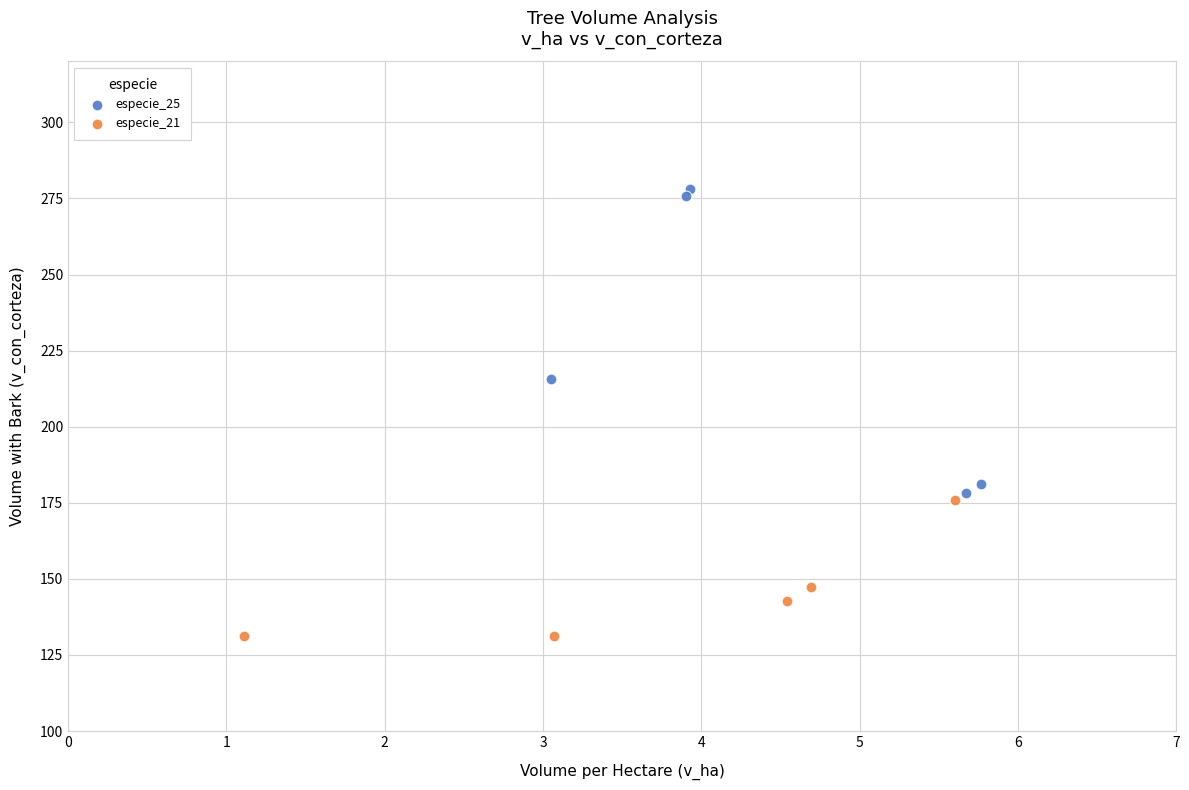

Which series has the largest Y range (max minus min)?

especie_25